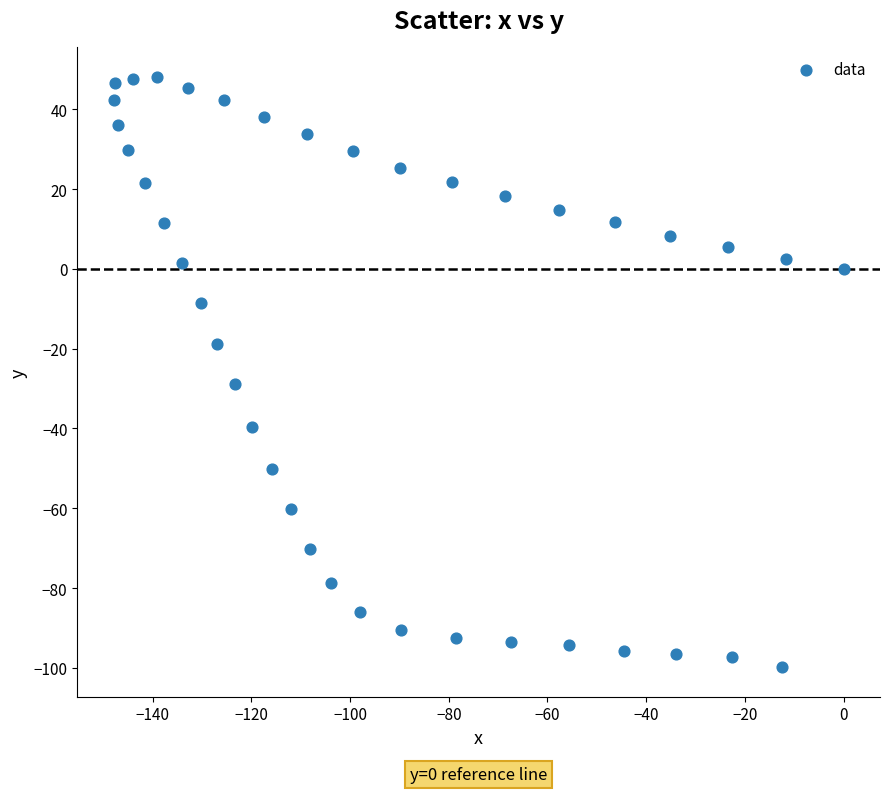

What Y value in the scatter plot is closest to -25?

-28.9